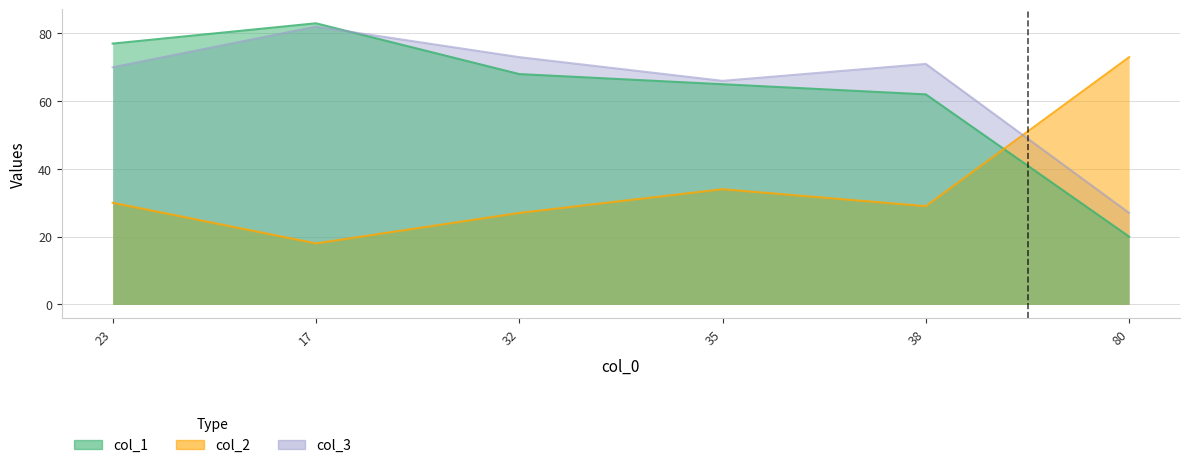

Which has a higher value, 17 or 80?

17